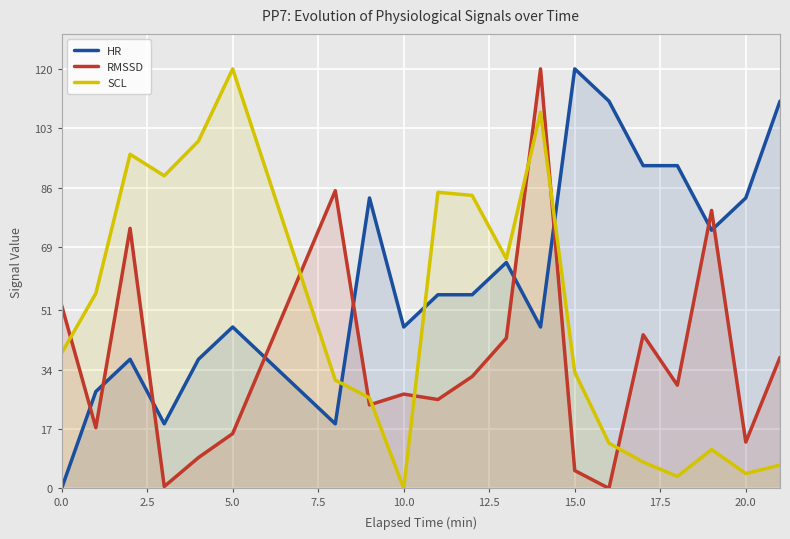

List the series in order of their overall mean, lowest first.

RMSSD, SCL, HR